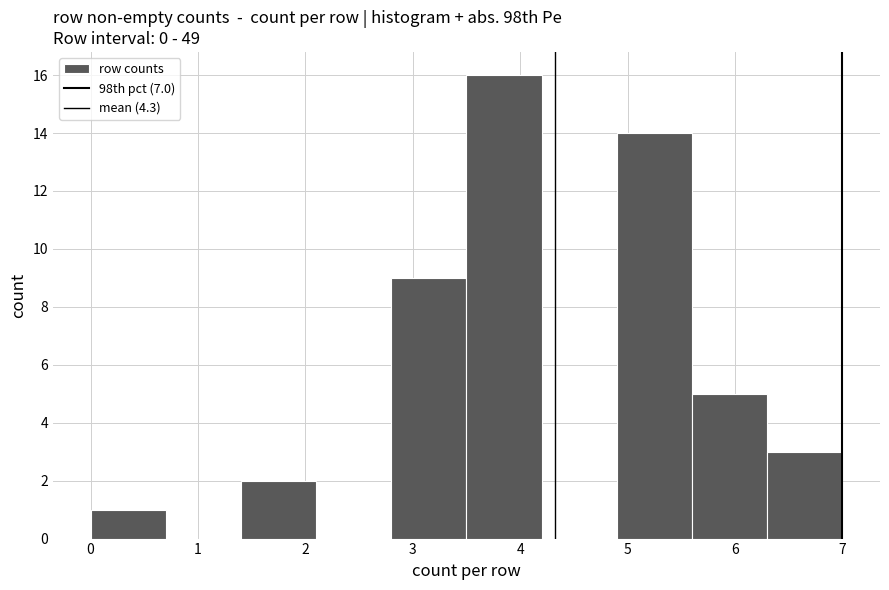

Reading left to right, transcribe this chart: for each bar, give the range it covers on the x-axis and its height. The values are not printed on the chart, so give them approximately, as read against the axis.

0.0 to 0.7: 1
0.7 to 1.4: 0
1.4 to 2.1: 2
2.1 to 2.8: 0
2.8 to 3.5: 9
3.5 to 4.2: 16
4.2 to 4.9: 0
4.9 to 5.6: 14
5.6 to 6.3: 5
6.3 to 7.0: 3